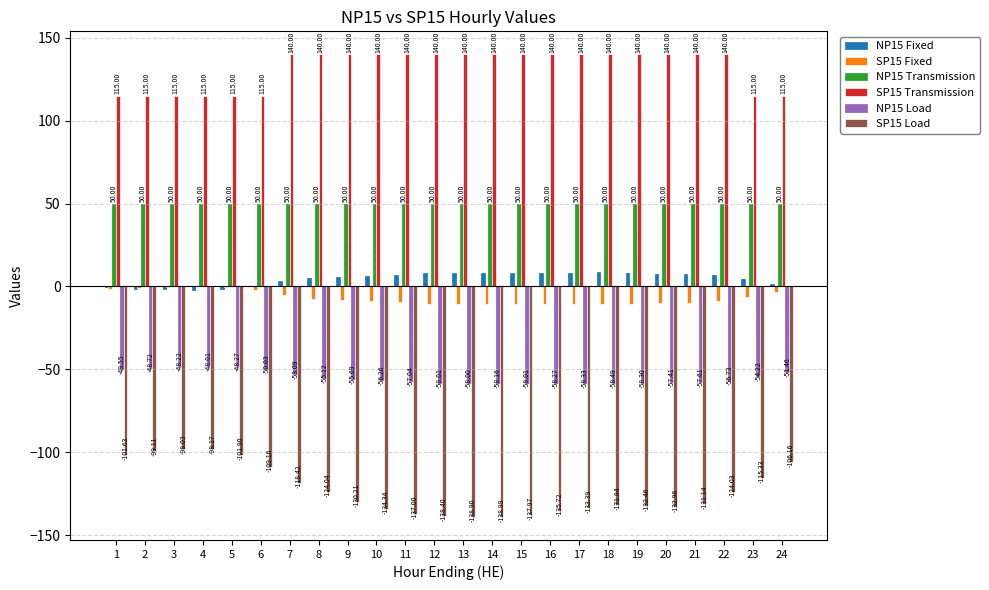

How many groups of bars are there?

24